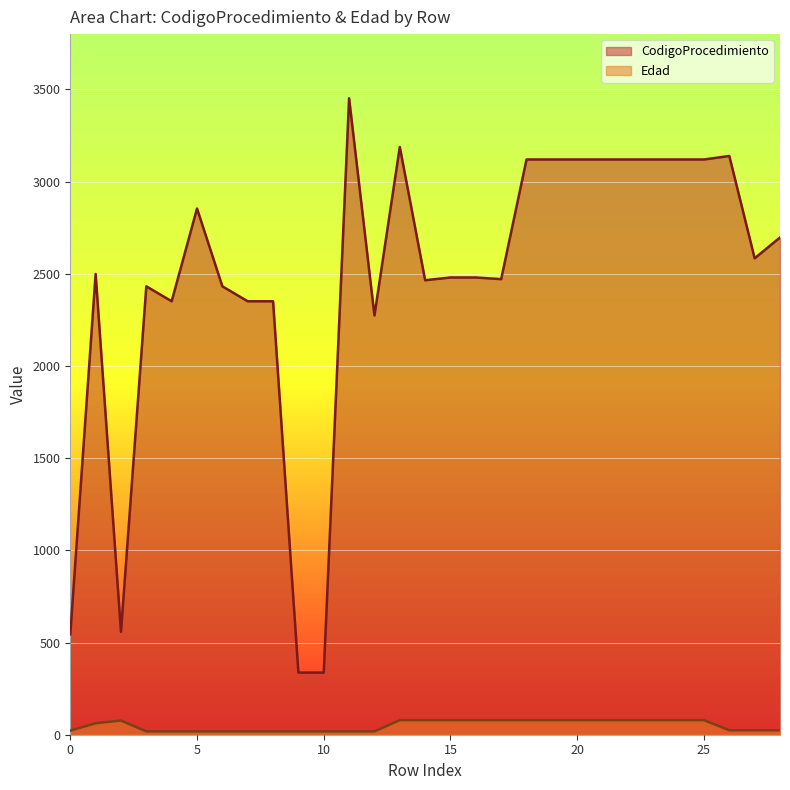

The CodigoProcedimiento series shows 337 at 10. True or false?

True